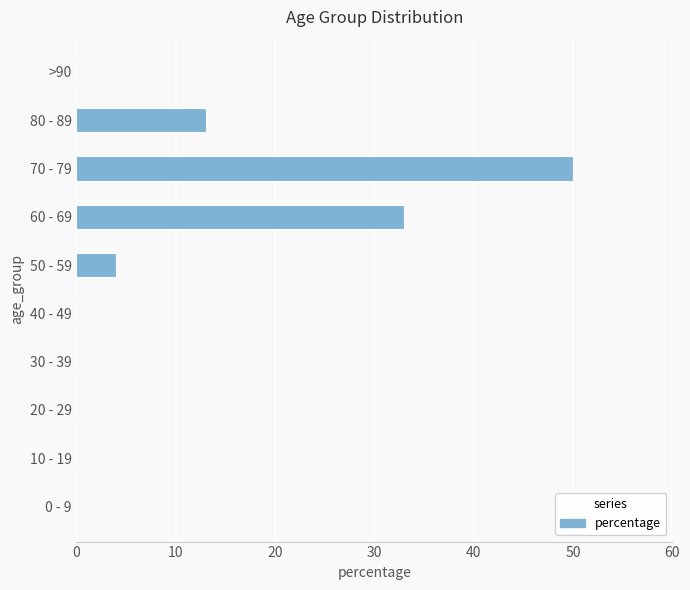

The chart shows a value of -20 at 20 - 29. True or false?

False